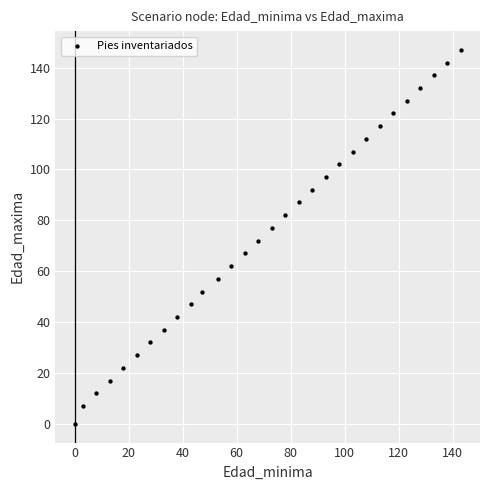

What is the range of X values (max minus min)?

143